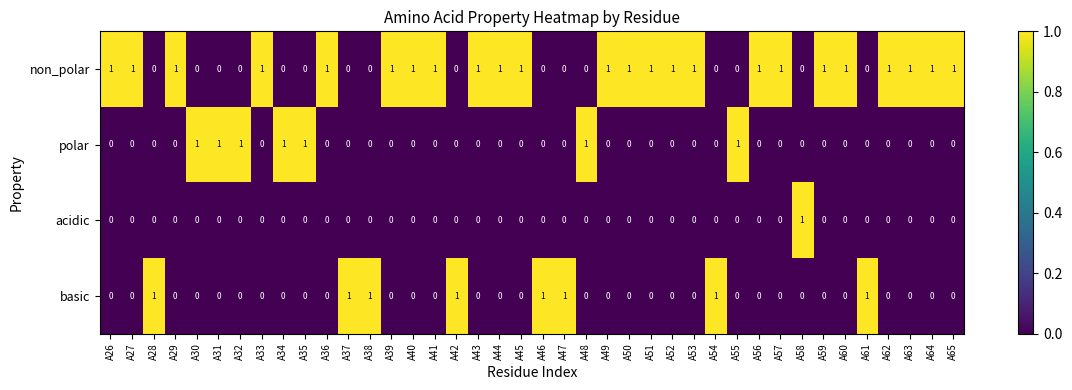

How many acidic values are between 0 and 1?

40